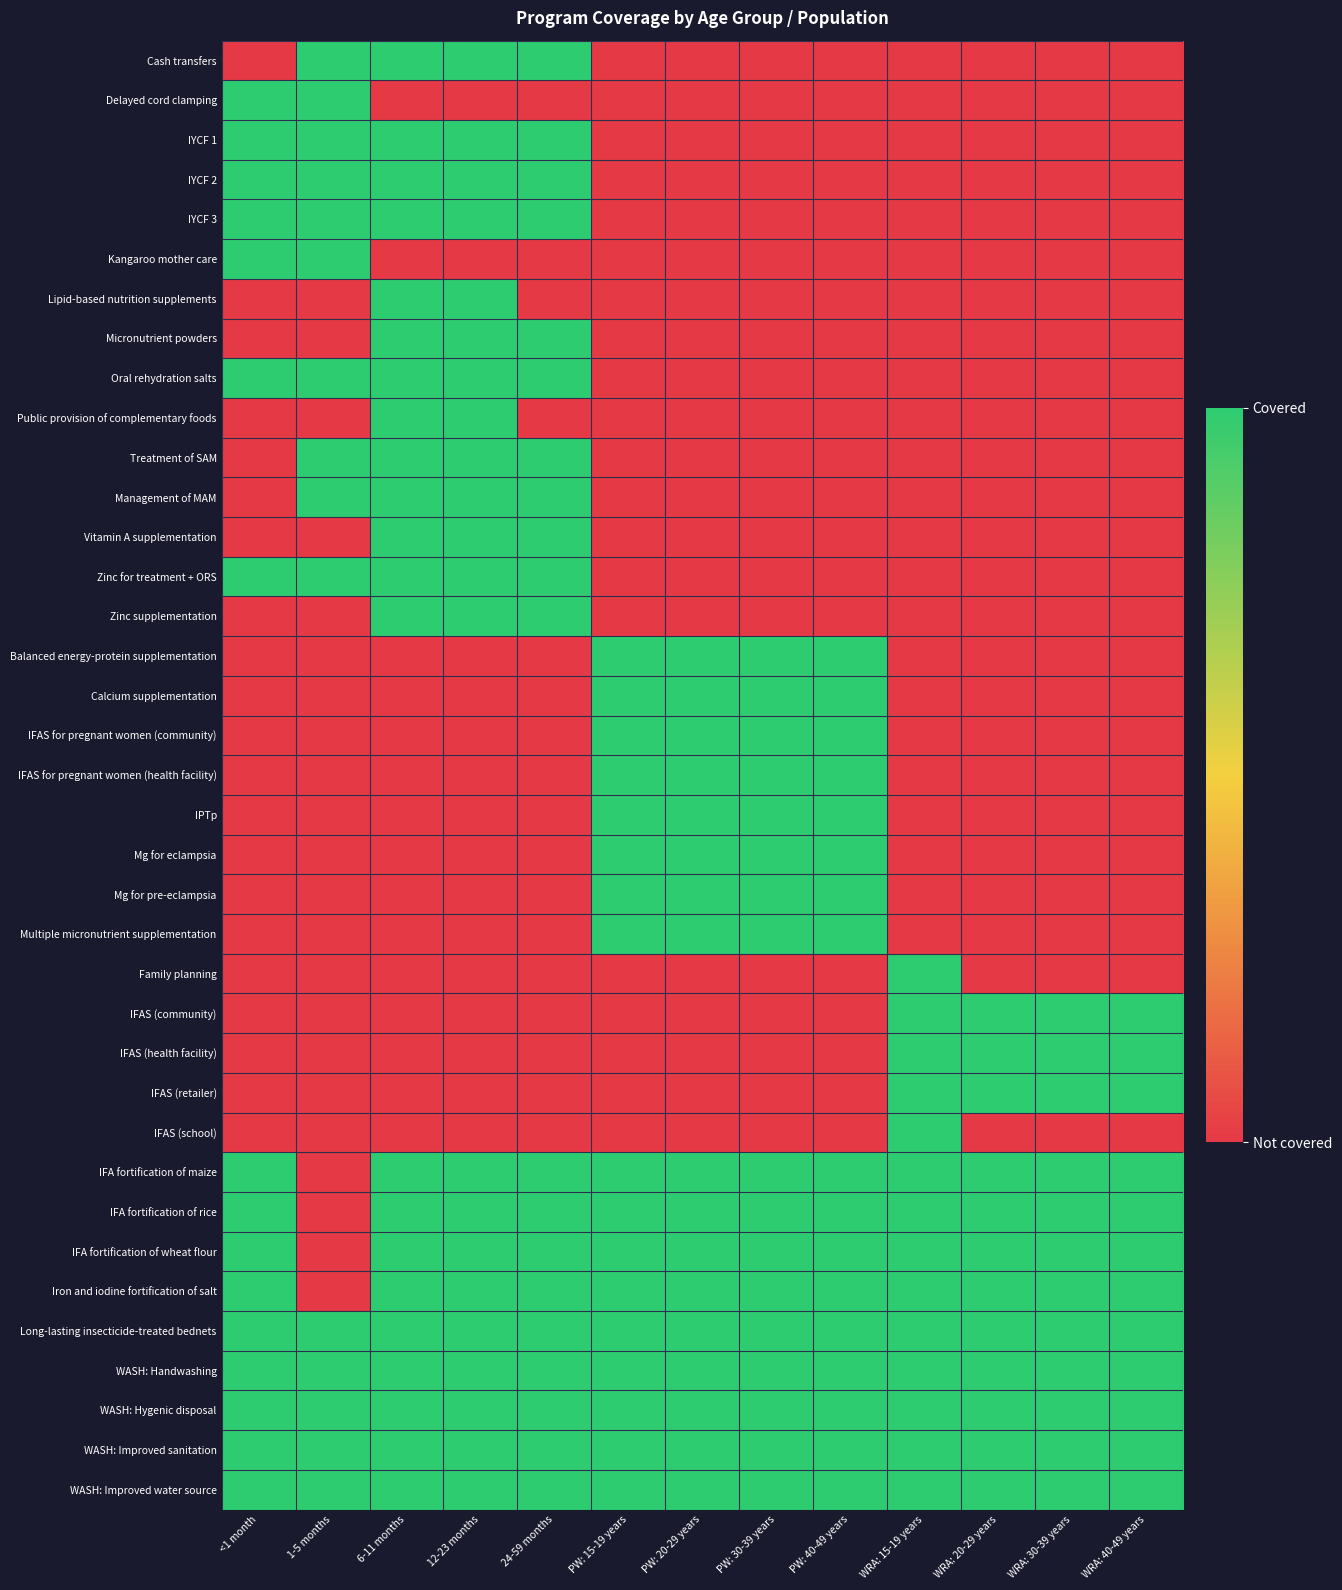

List the series in order of their peak value, highest first.

Cash transfers, Delayed cord clamping, IYCF 1, IYCF 2, IYCF 3, Kangaroo mother care, Lipid-based nutrition supplements, Micronutrient powders, Oral rehydration salts, Public provision of complementary foods, Treatment of SAM, Management of MAM, Vitamin A supplementation, Zinc for treatment + ORS, Zinc supplementation, Balanced energy-protein supplementation, Calcium supplementation, IFAS for pregnant women (community), IFAS for pregnant women (health facility), IPTp, Mg for eclampsia, Mg for pre-eclampsia, Multiple micronutrient supplementation, Family planning, IFAS (community), IFAS (health facility), IFAS (retailer), IFAS (school), IFA fortification of maize, IFA fortification of rice, IFA fortification of wheat flour, Iron and iodine fortification of salt, Long-lasting insecticide-treated bednets, WASH: Handwashing, WASH: Hygenic disposal, WASH: Improved sanitation, WASH: Improved water source